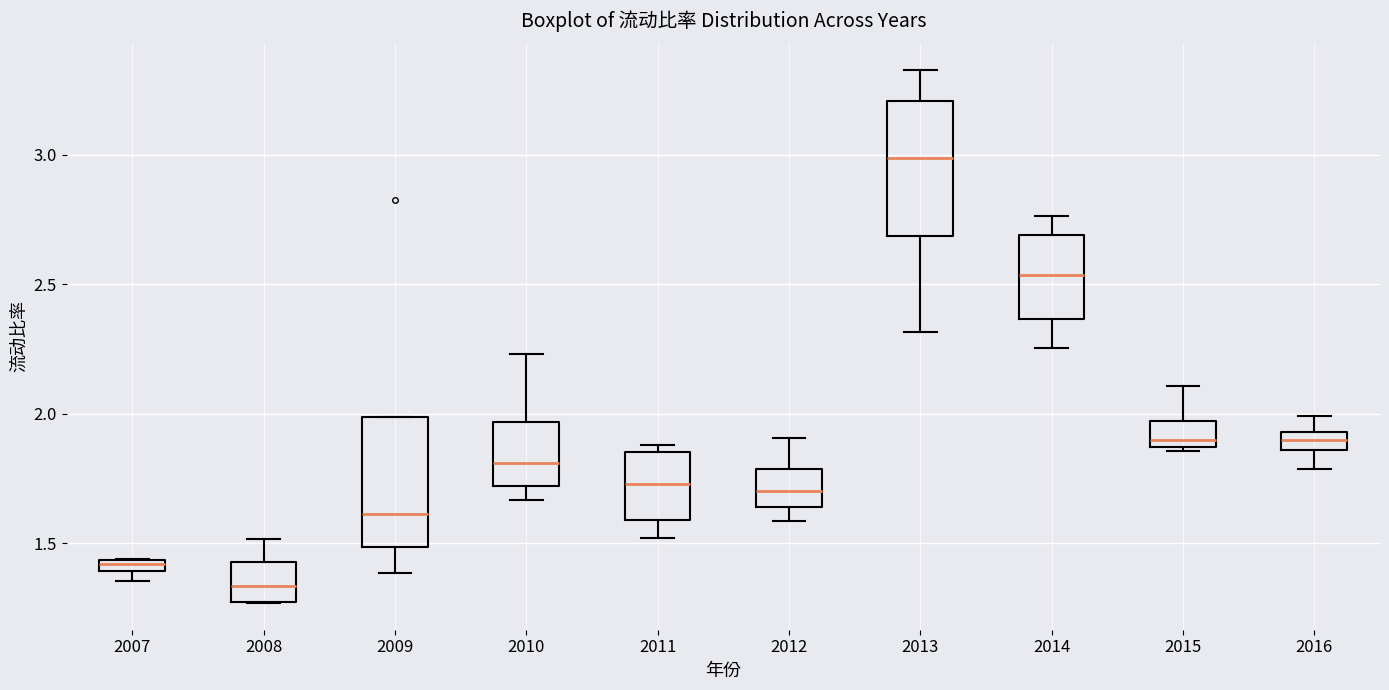

Where is the upper edge of the box at x = 2009 on the y-axis? The values are not printed on the chart, so give them approximately, as read against the axis.

2.00